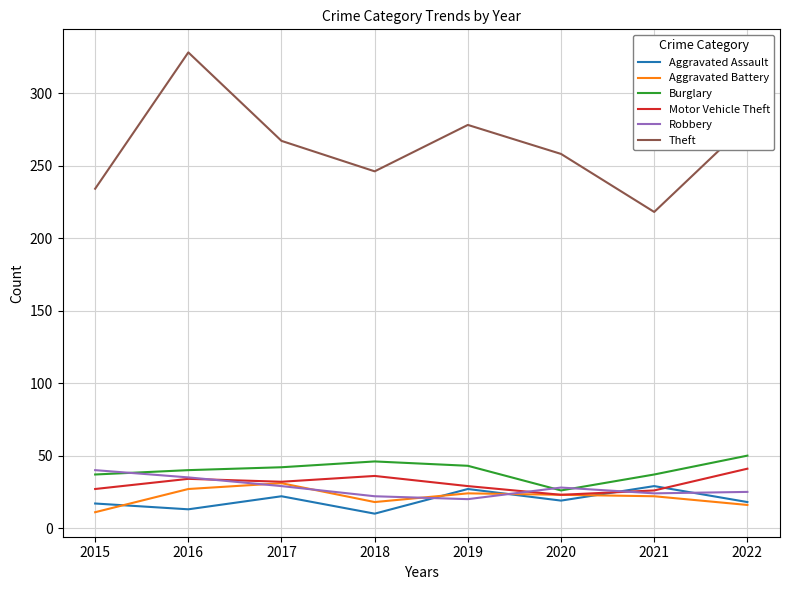

True or false: Theft and Motor Vehicle Theft cross at least once.

False